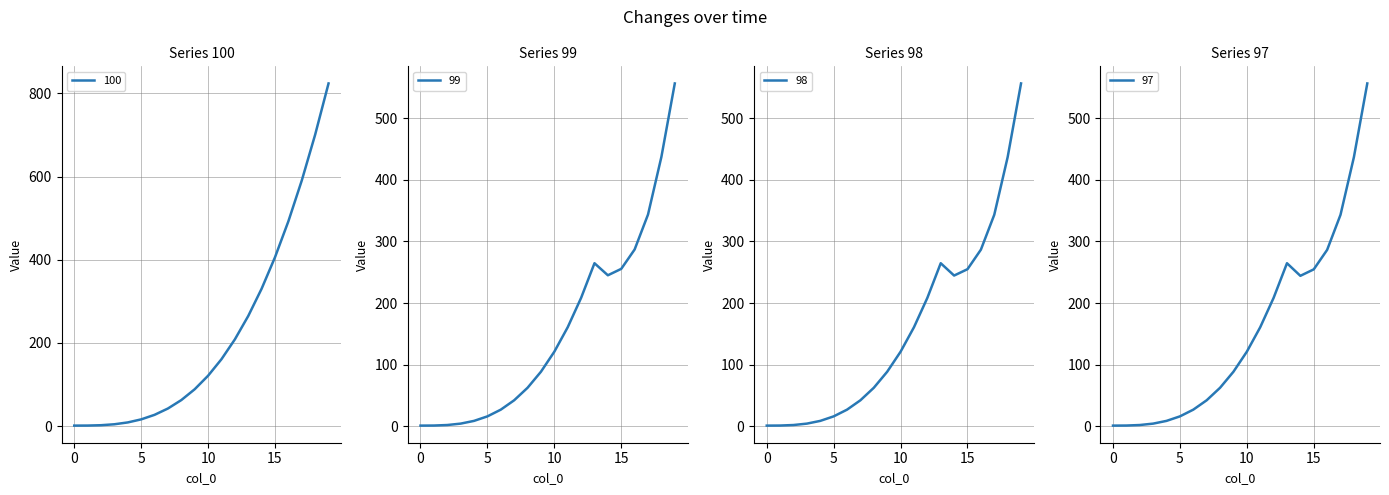

In 97, how many points are higher than both neighbors (excluding endpoints)?

1